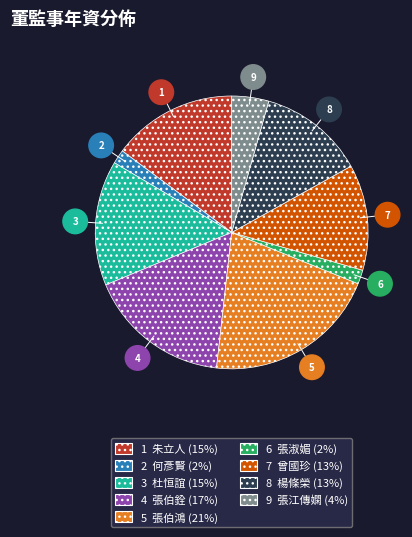

Between 6 張淑媚 (2%) and 3 杜恒誼 (15%), which is larger?

3 杜恒誼 (15%)